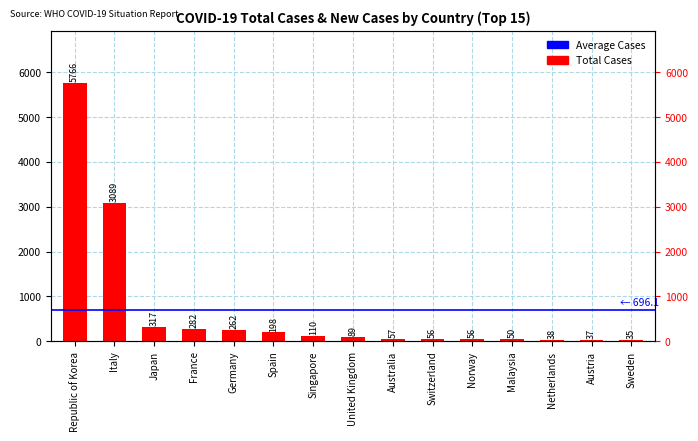

How many data points are less than 89?

7